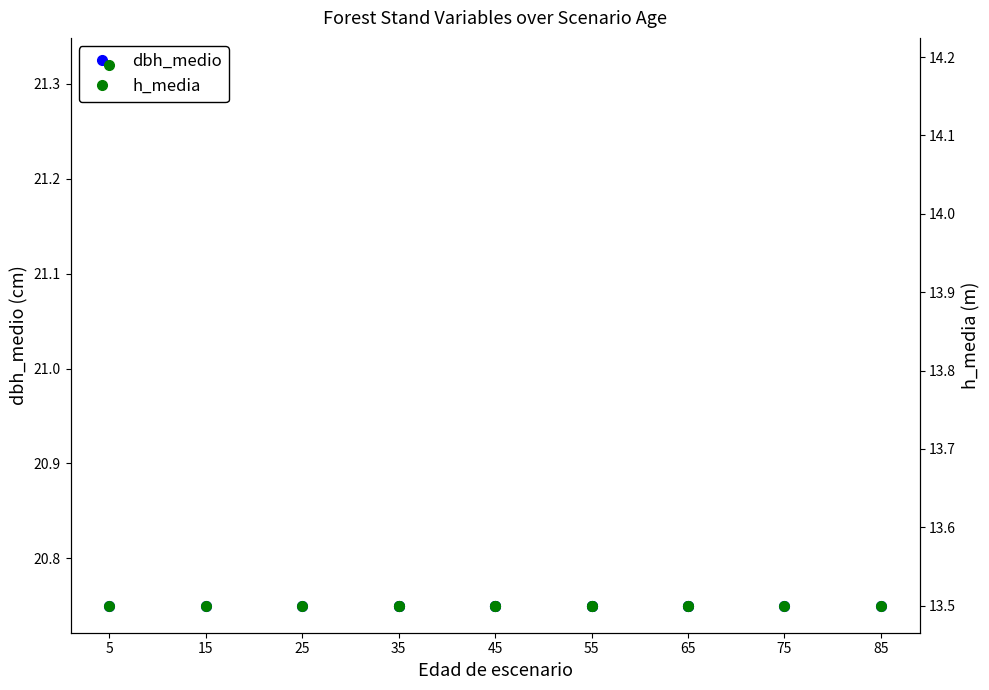

The value of dbh_medio at 65 is 29.7. True or false?

False